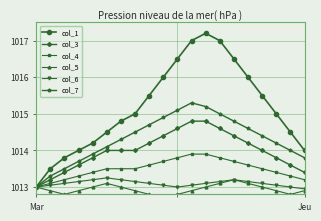

True or false: col_5 and col_6 intersect in this chart.

False